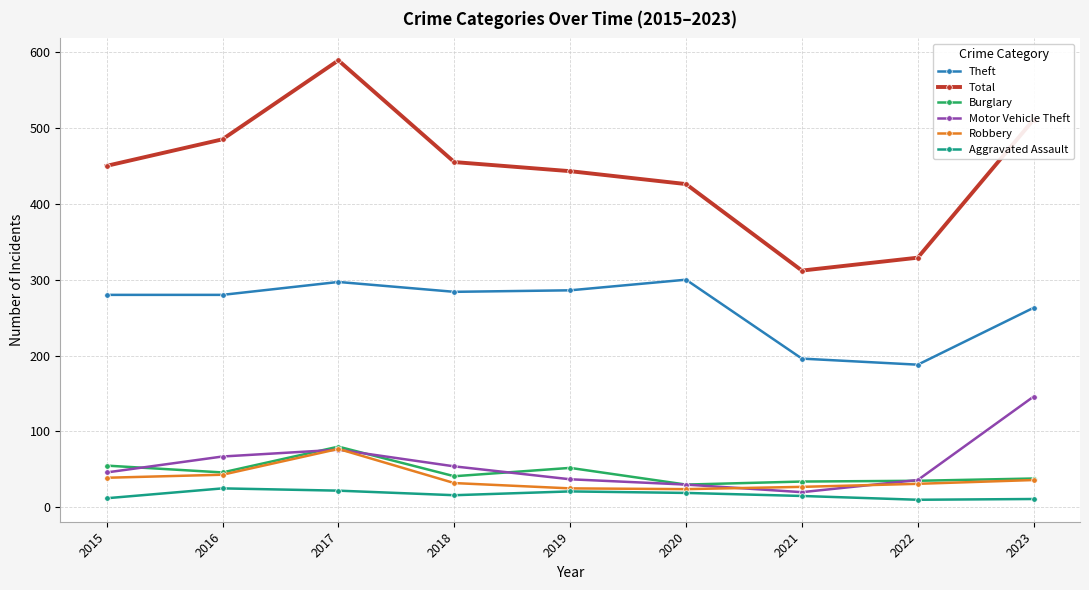

In Theft, how many points are higher than both neighbors (excluding endpoints)?

2